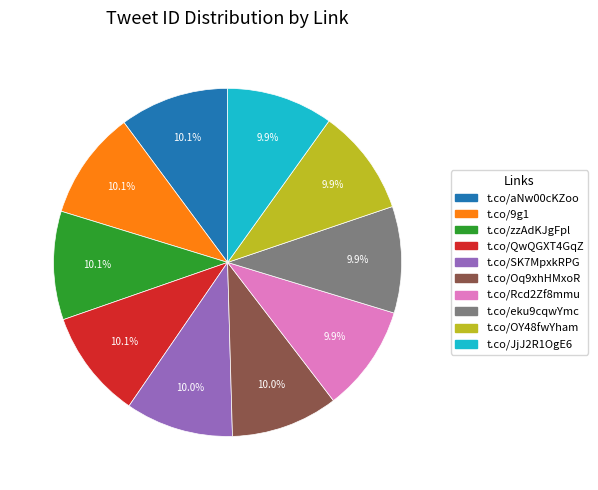

How many segments does this pie chart have?

10